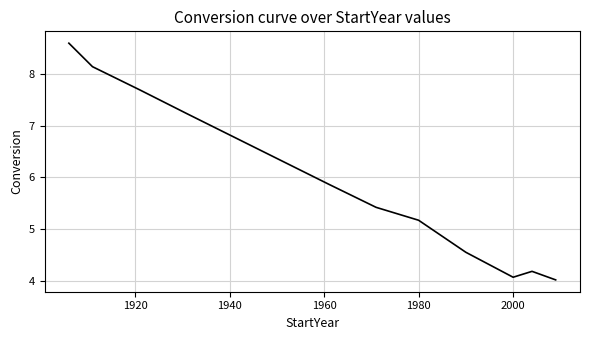

What is the difference between the maximum and minimum values?

4.6